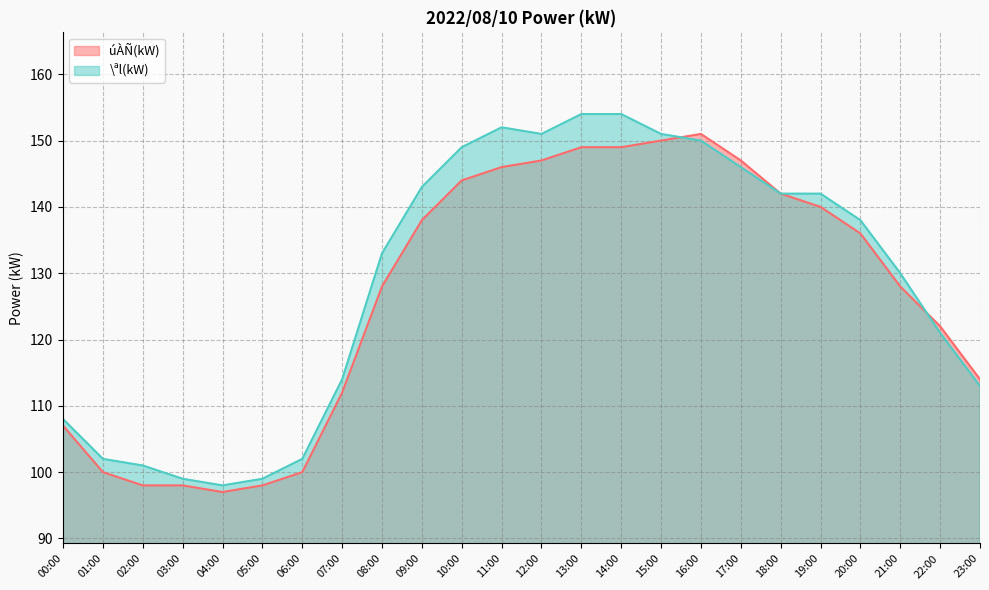

How many values in the úÀÑ(kW) series exceed 136?

11